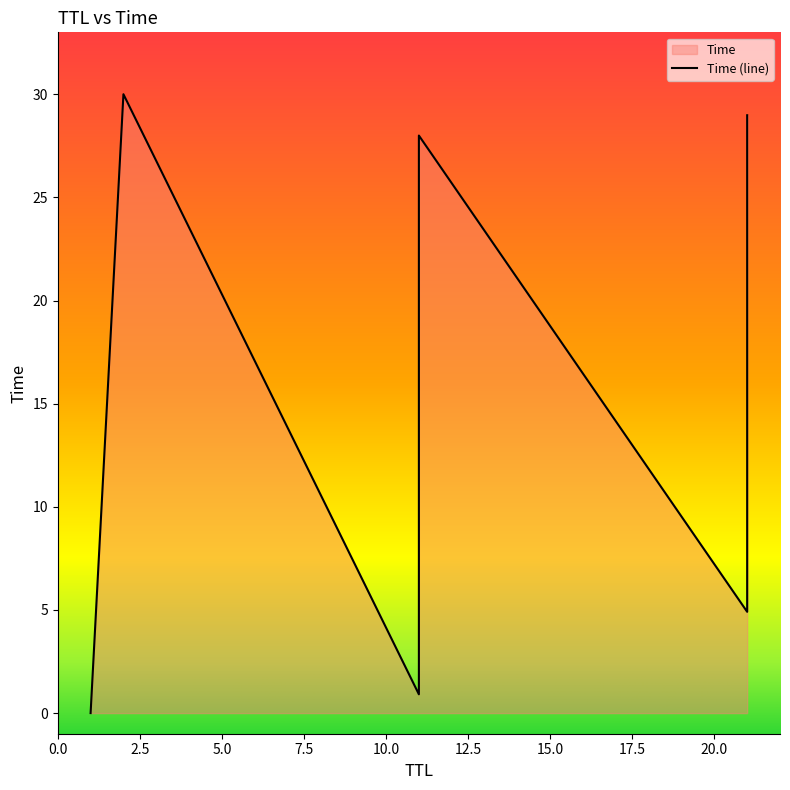

What is the average value?

15.4